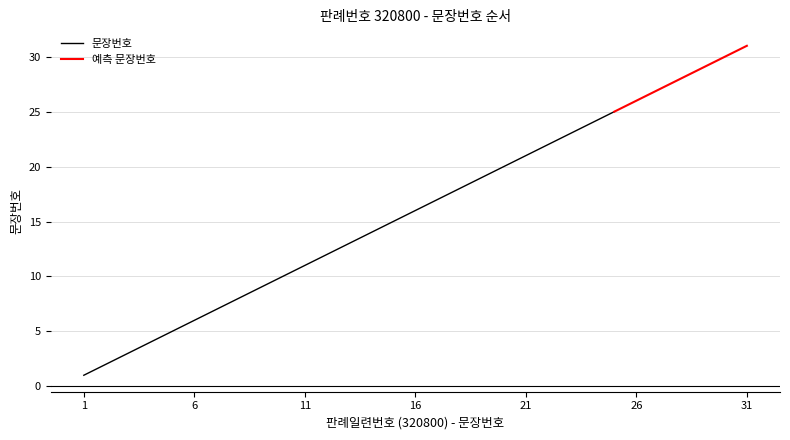

Reading left to right, list all the values displayed in this chart.

1	2	3	4	5	6	7	8	9	10	11	12	13	14	15	16	17	18	19	20	21	22	23	24	25	26	27	28	29	30	31